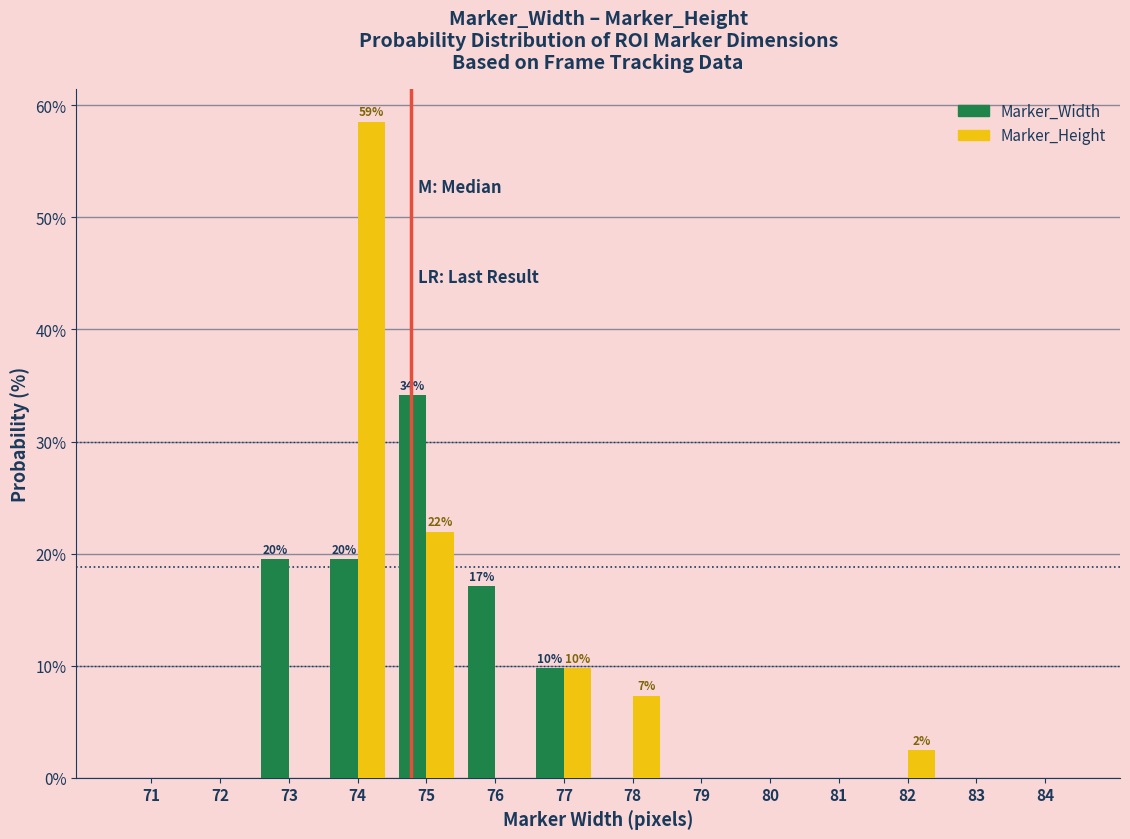

In the Marker_Width series, which range on the x-axis has the tallest bar?

74.5 to 75.5